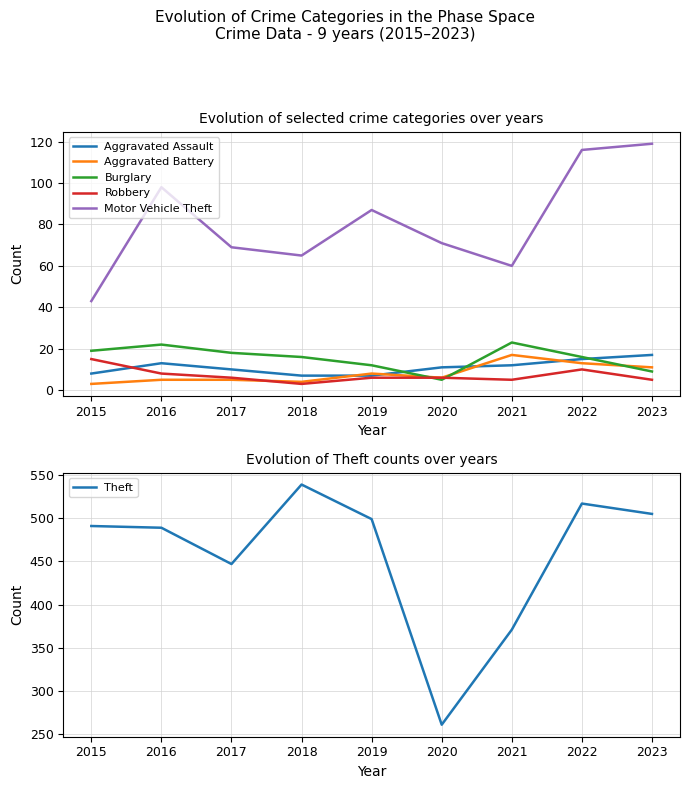

What is the spread (max minus min) of values at 2020?

256